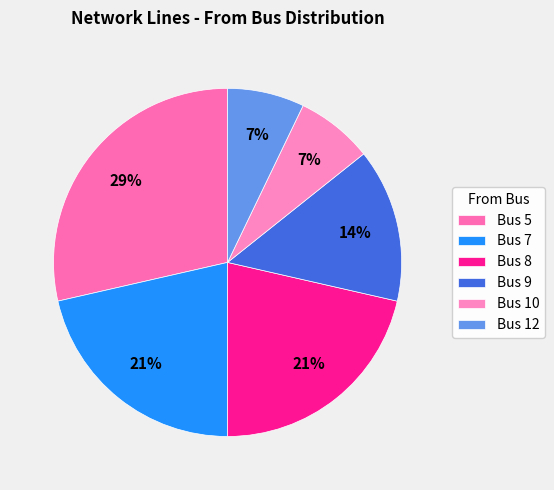

Rank the categories by value from highest to lowest.

5, 7, 8, 9, 10, 12